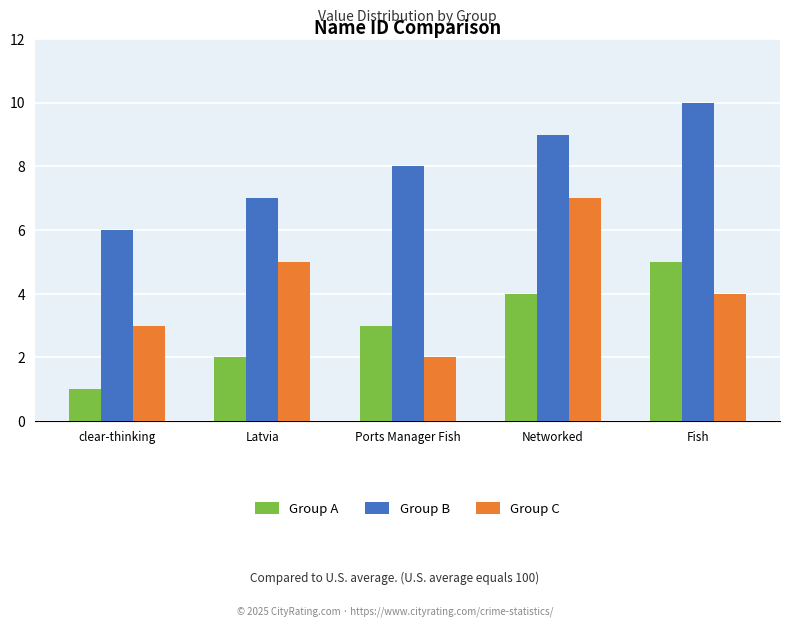

Is it true that Group A equals 6 at Networked?

False